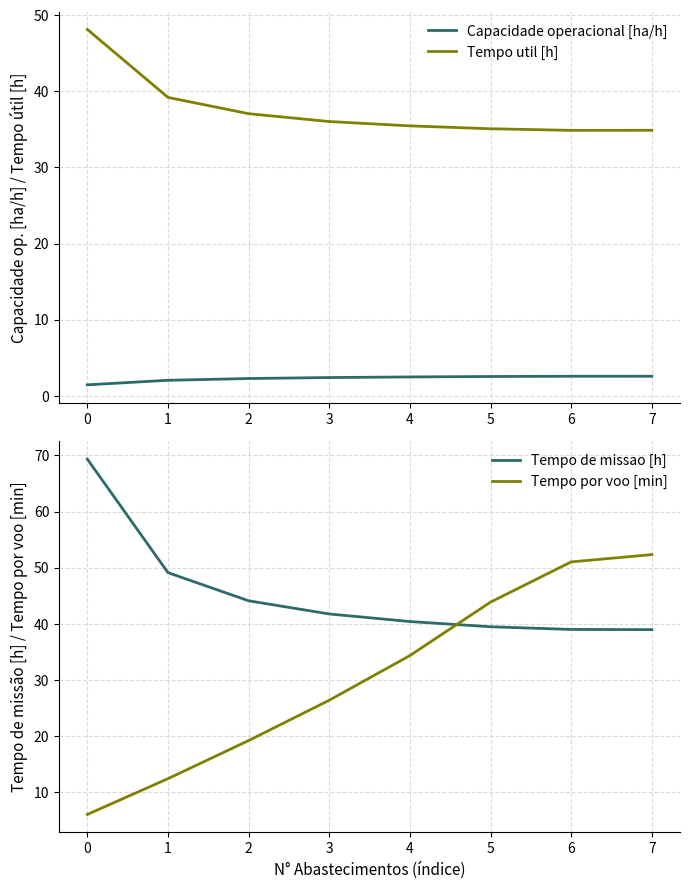

Between 3 and 2, which is larger?

3